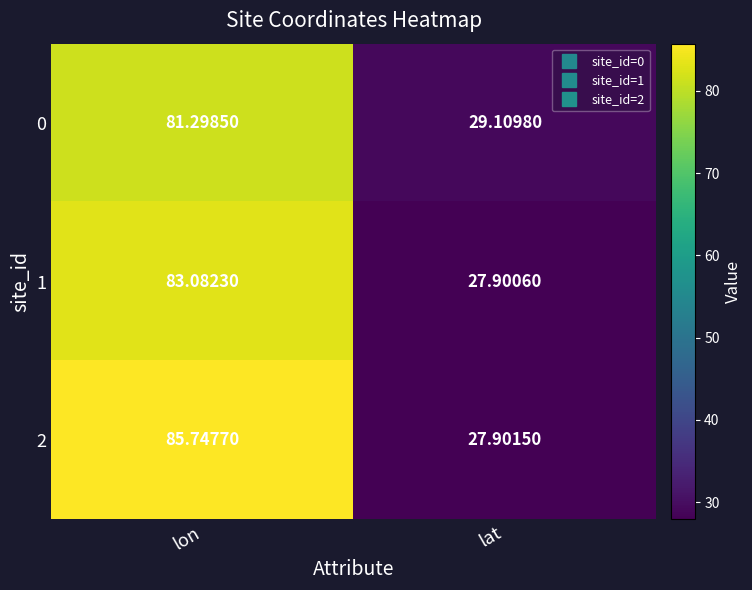

Which label corresponds to the largest value in the chart?

lon